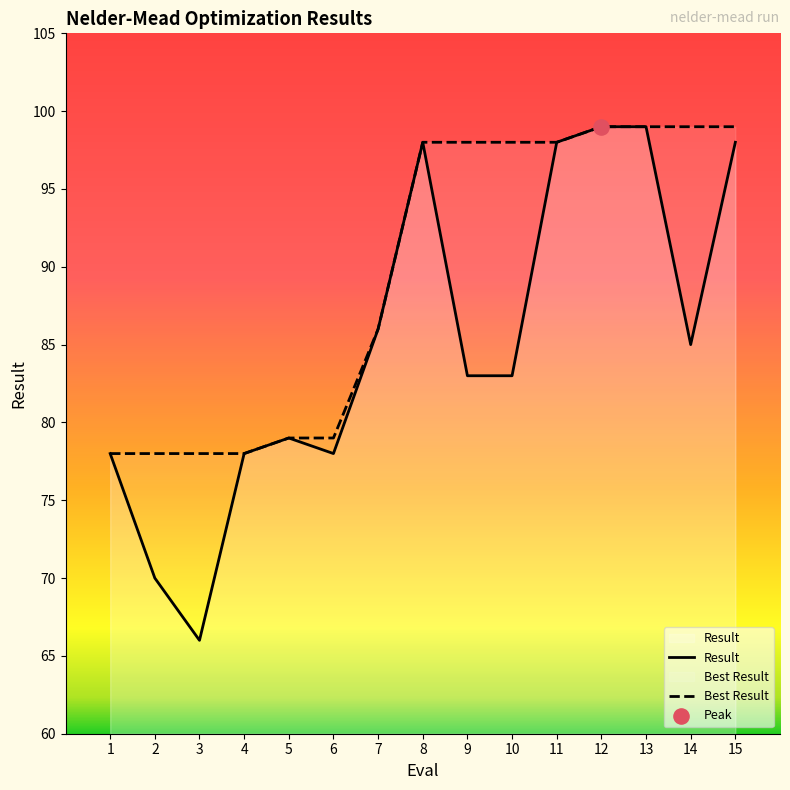

Which series has the largest Y range (max minus min)?

Result